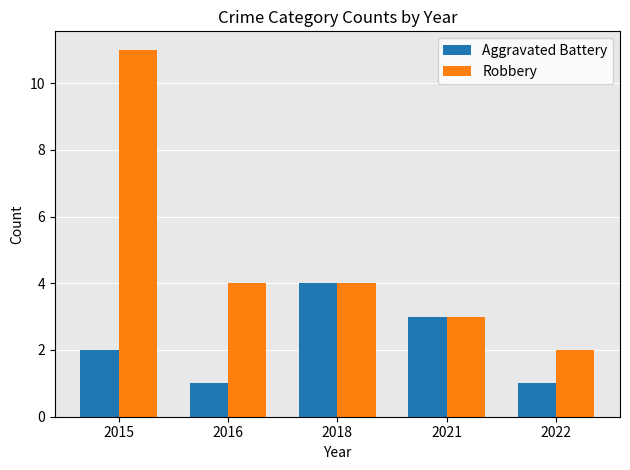

How many groups of bars are there?

5